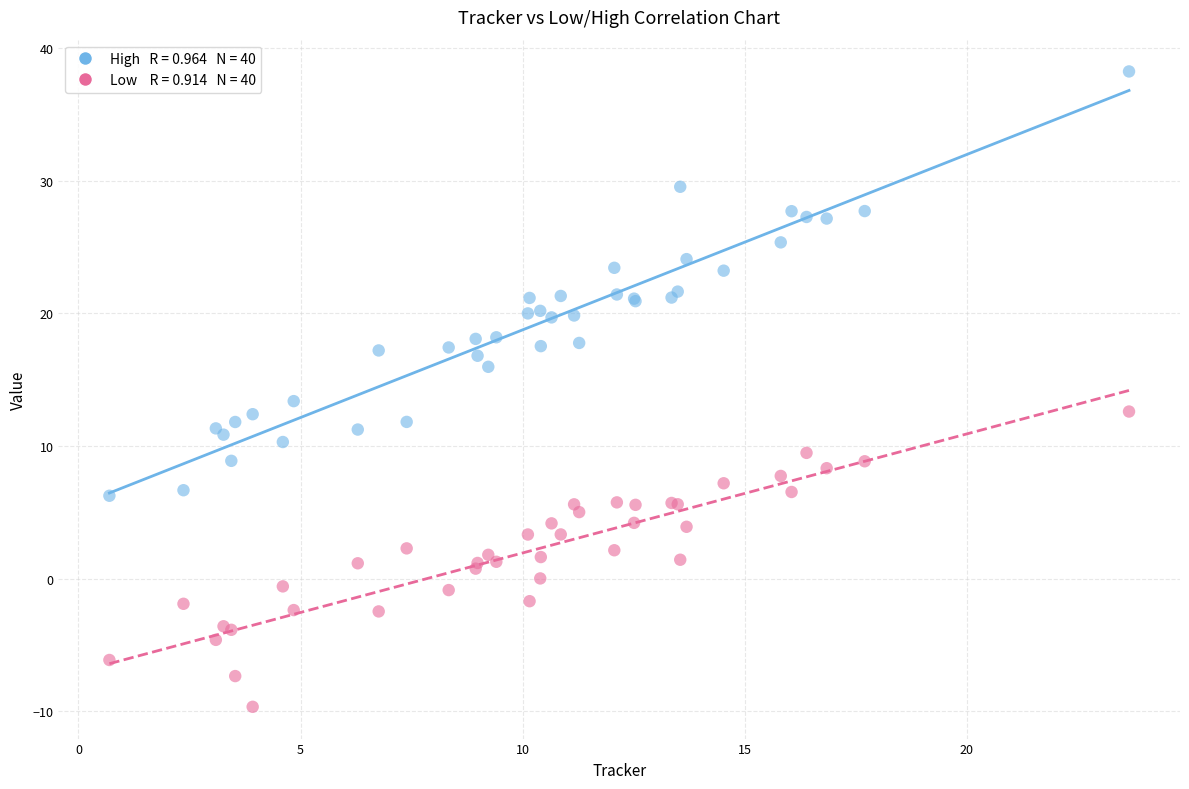

Across all series, what Y value is closest to 14?

13.4